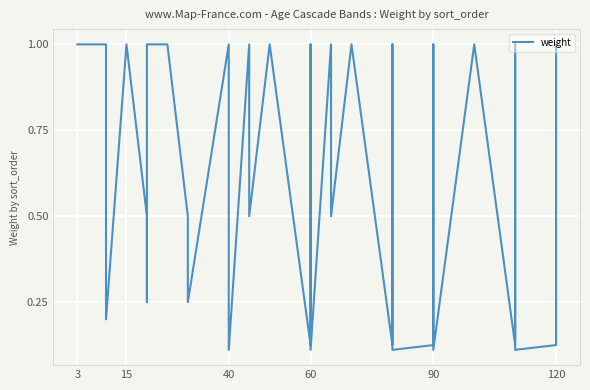

What is the label of the 4th point from the left?

60